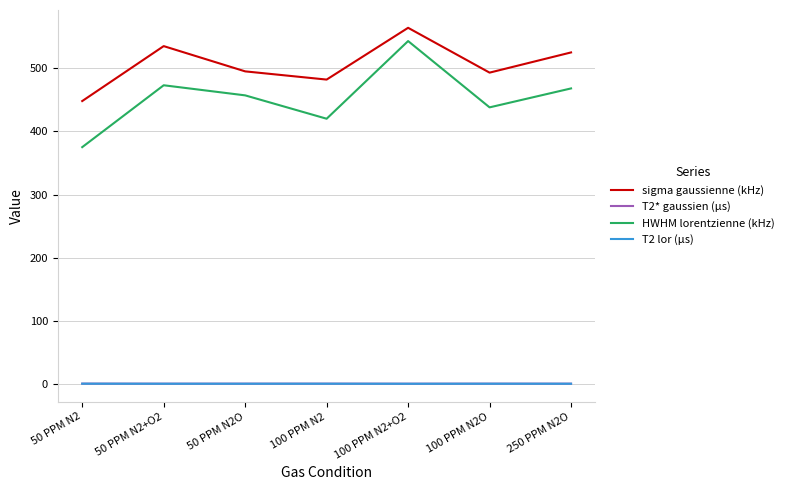

What is the total value across all series at 100 PPM N2?

902.8